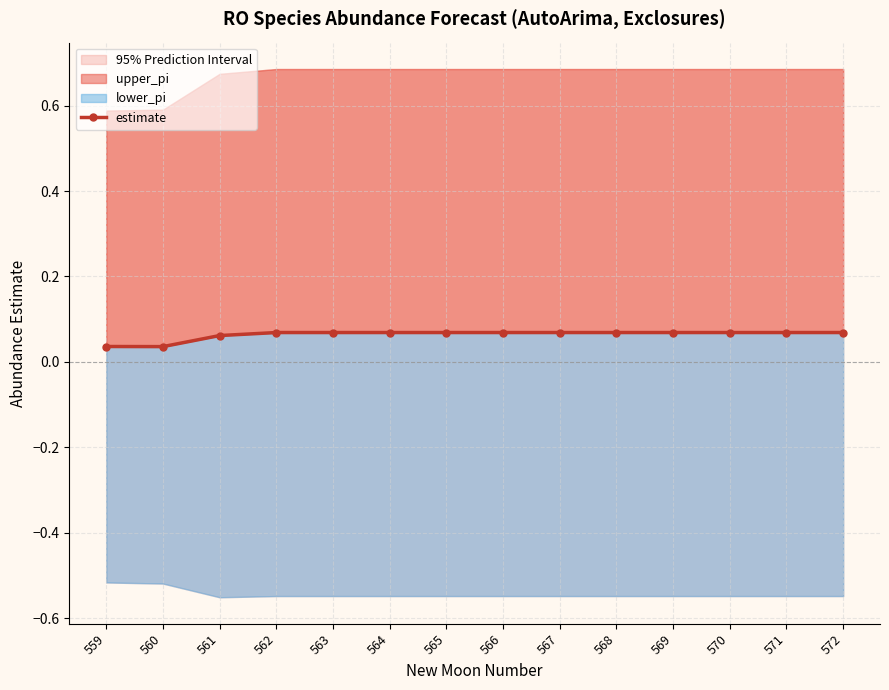

How many lines are shown in the chart?

1